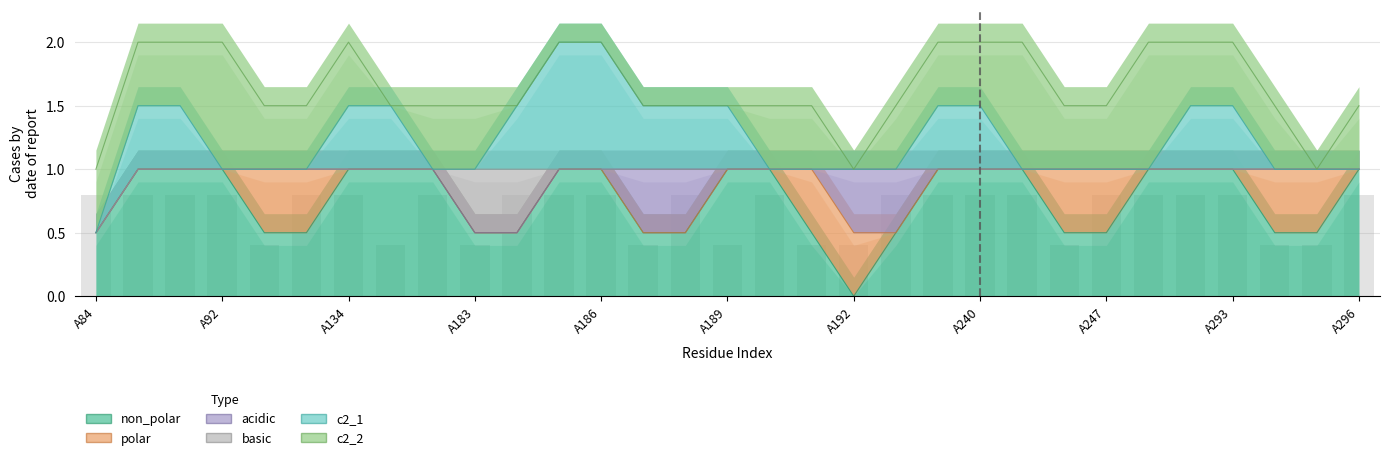

Between A296 and A295, which is larger?

A296